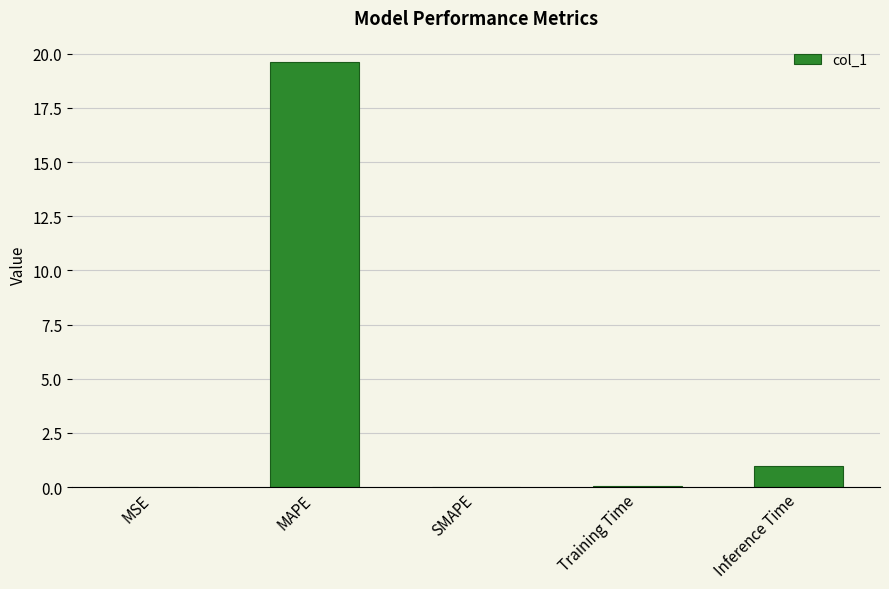

Is it true that the value at Inference Time is 1.0?

True